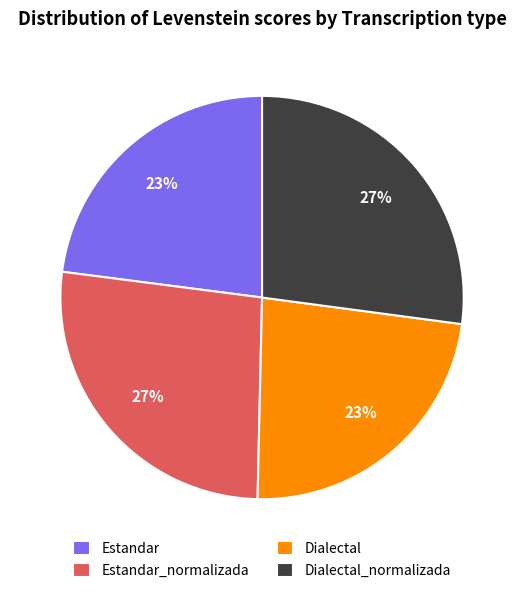

Count the number of slices in the pie.

4